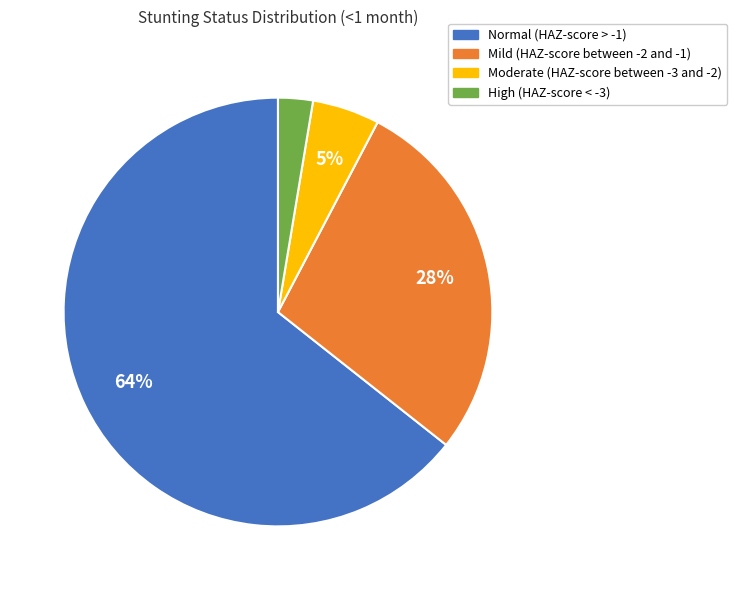

How many slices are in this pie chart?

4